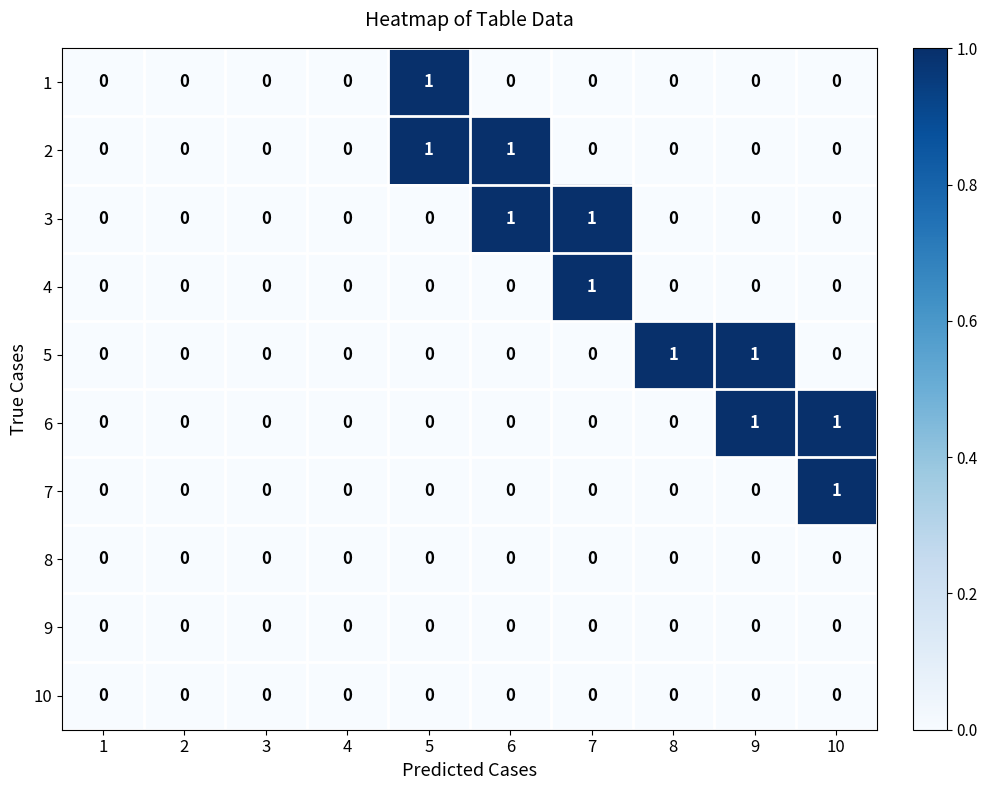

Is the value of 5 at 6 greater than the value of 3 at 6?

No